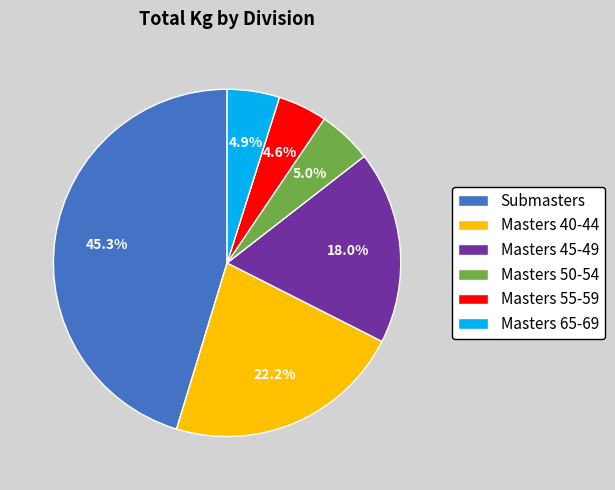

Which slice is the largest?

Submasters